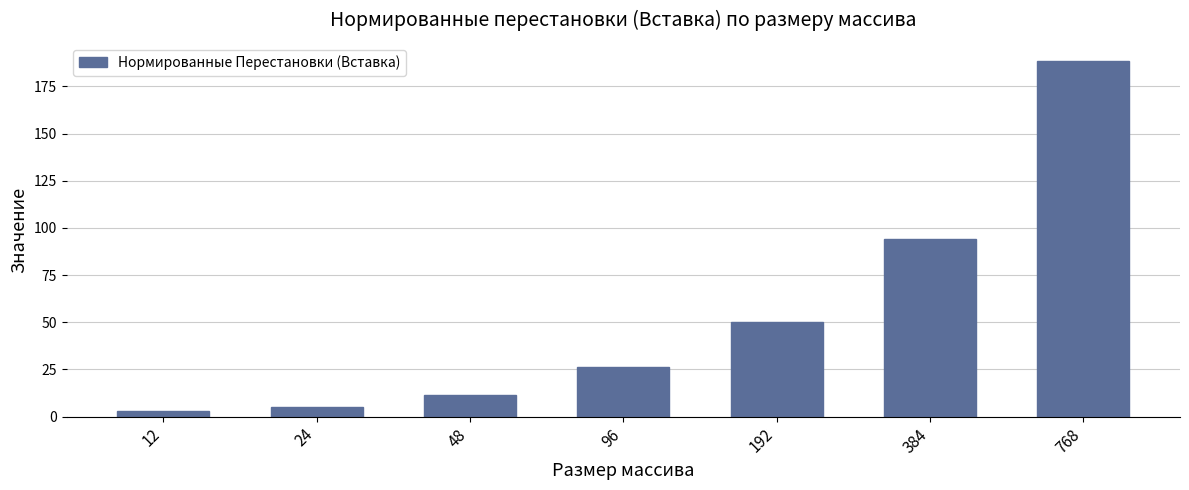

Which has a higher value, 96 or 384?

384